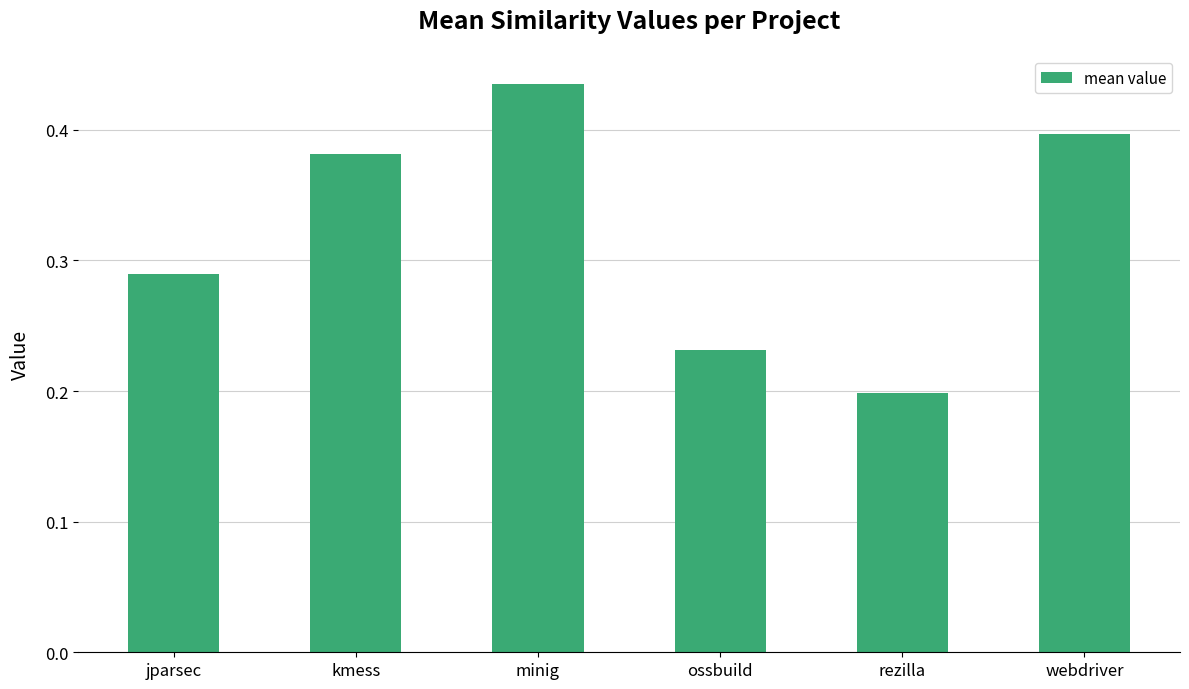

Where is the data nearest to the value 0?

rezilla